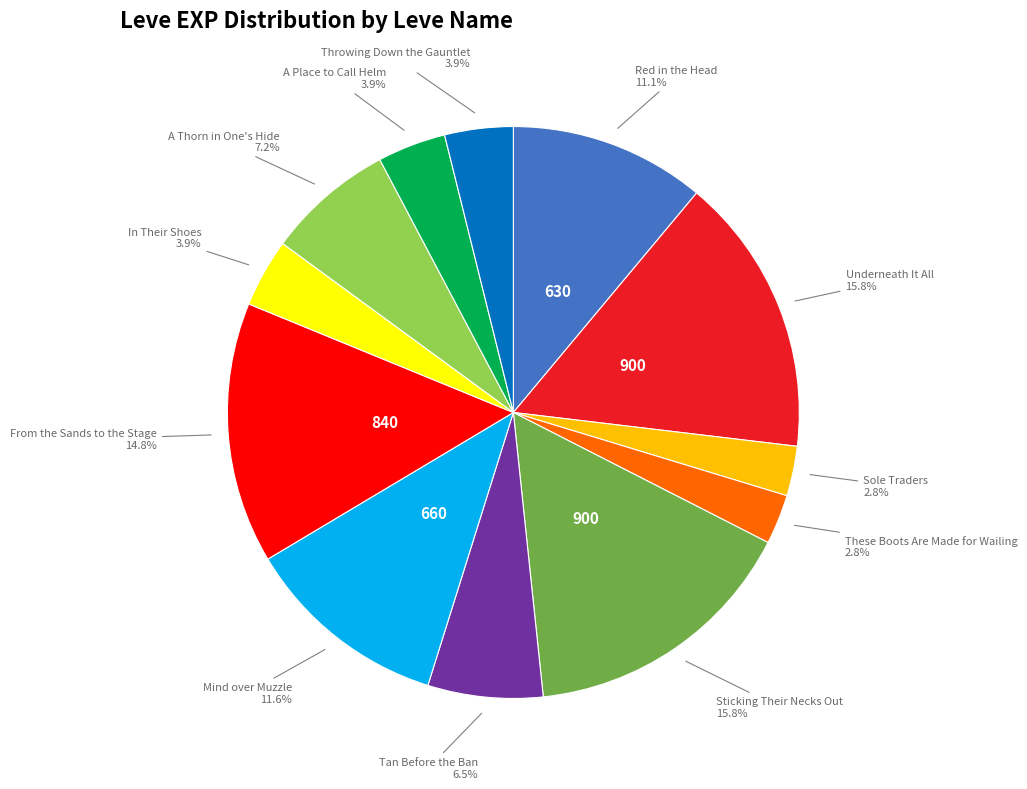

Count the number of slices in the pie.

12